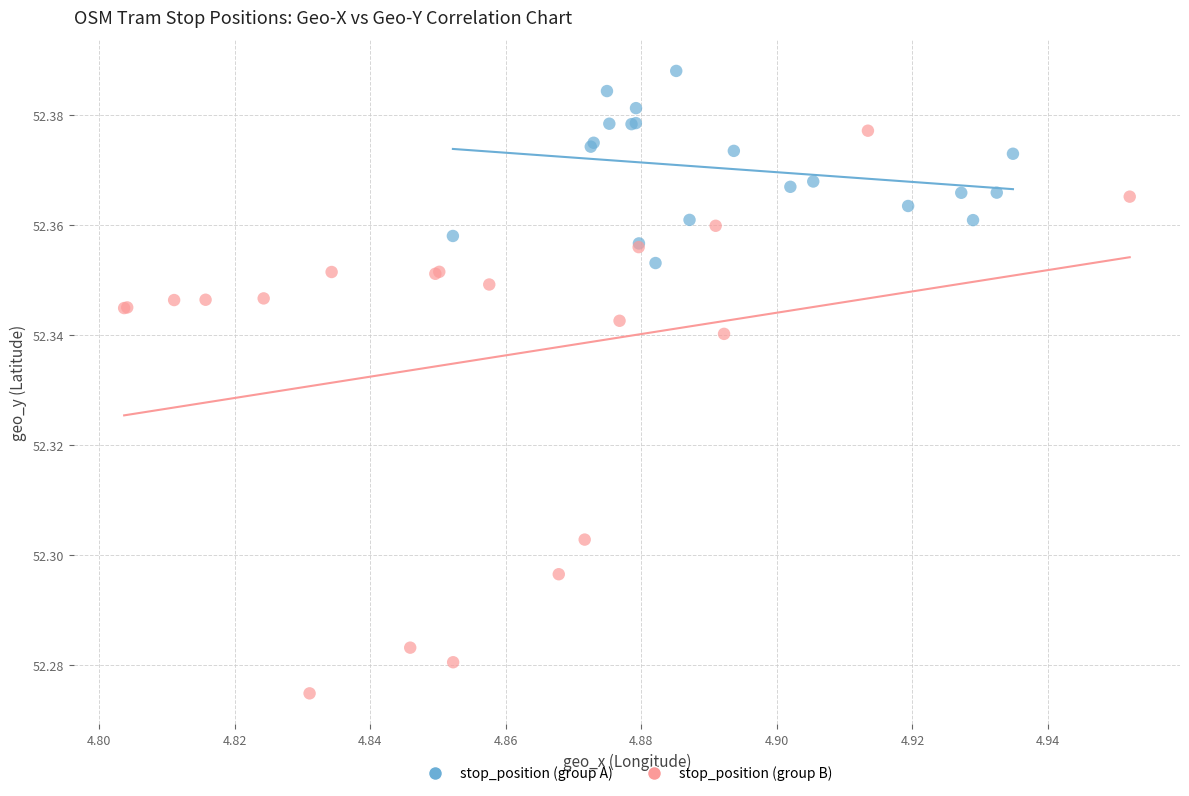

Which series contains the lowest Y value?

stop_position (group B)